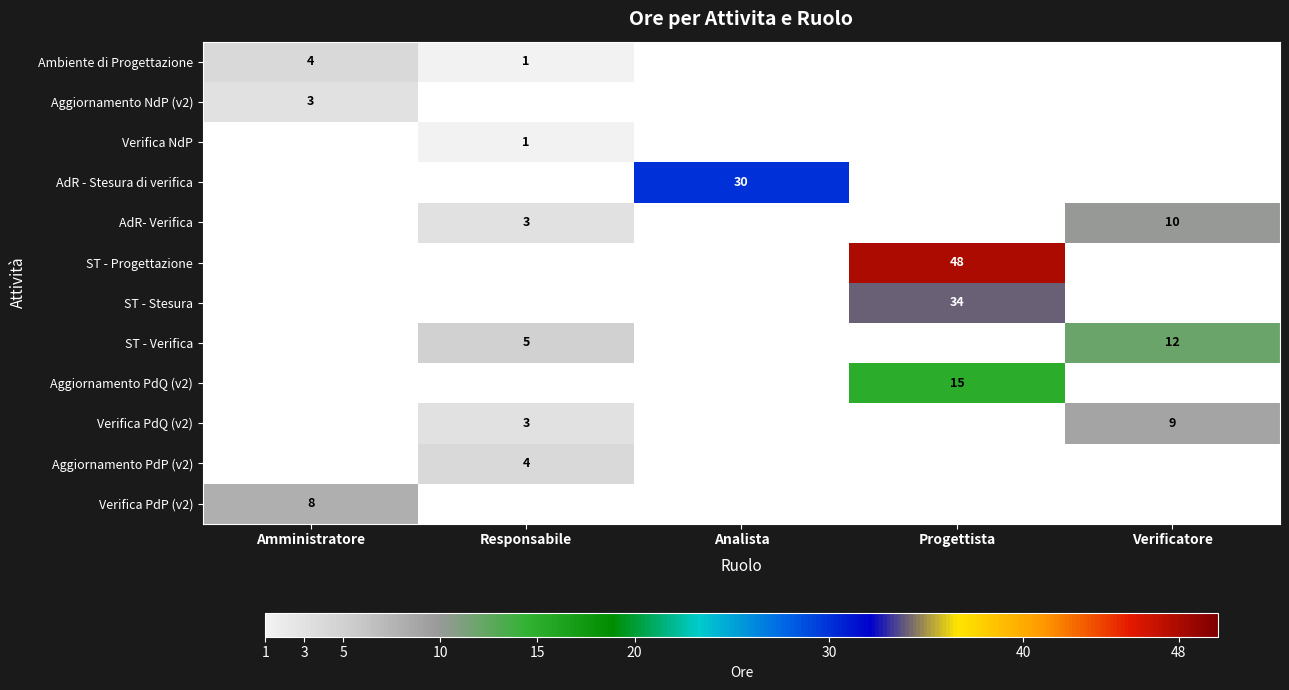

The value of AdR- Verifica at Responsabile is 3. True or false?

True